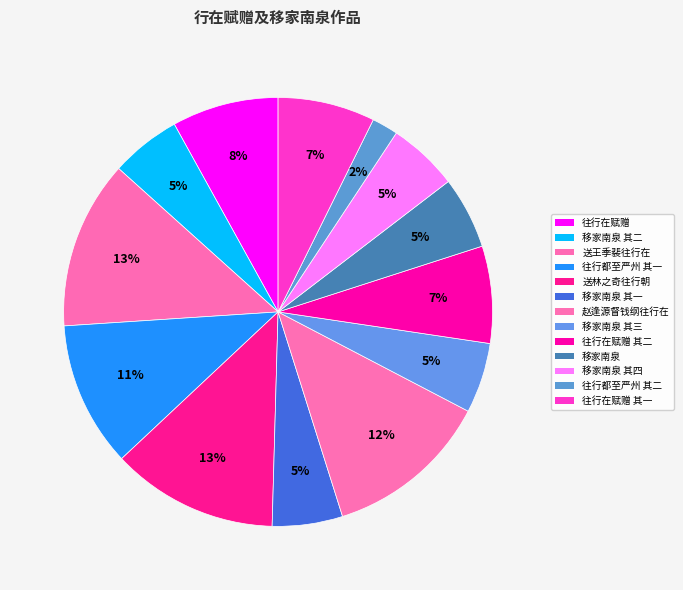

Count the number of slices in the pie.

13